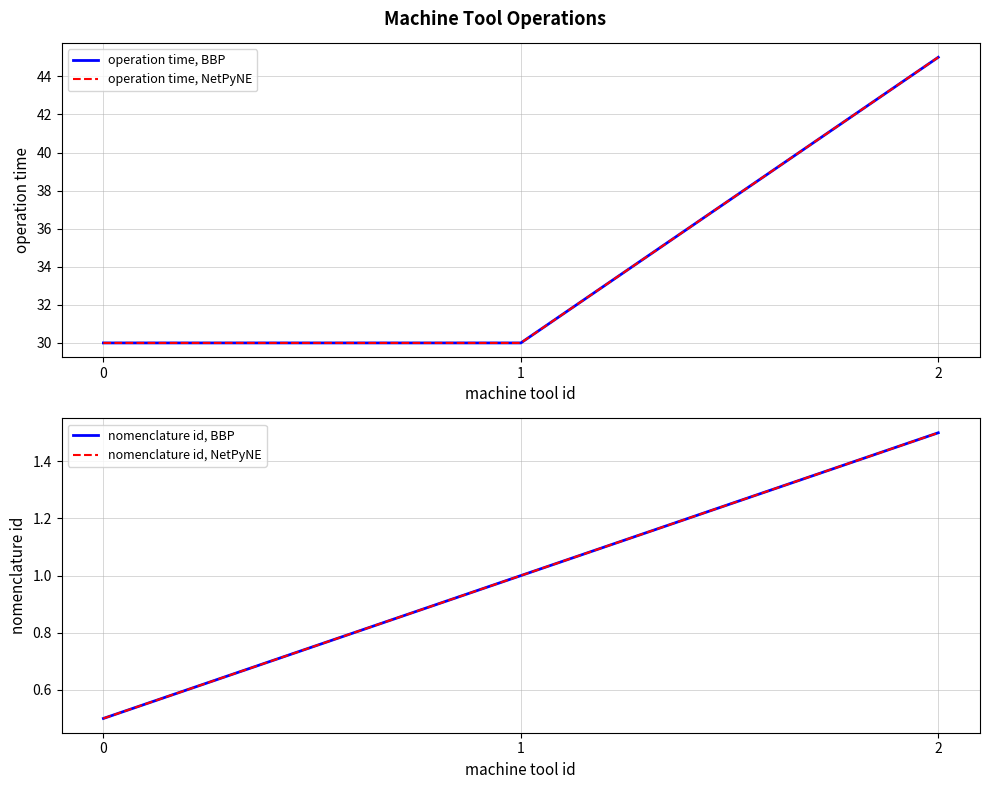

What is the value of the nomenclature id, NetPyNE point at the 1st from the left?

0.5